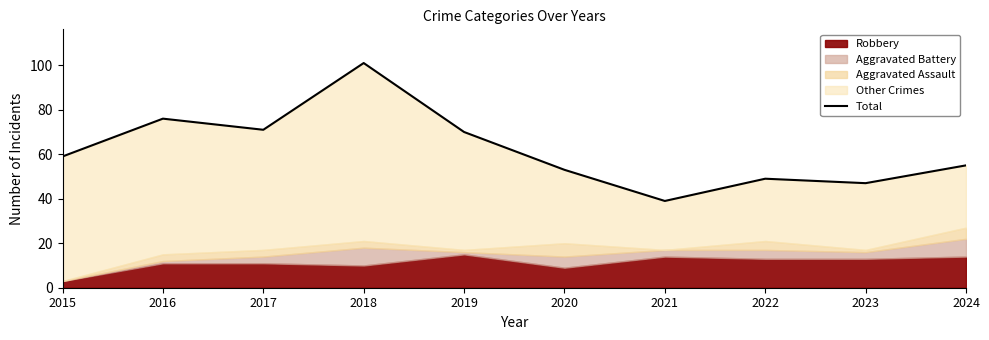

What is the value of the 4th point from the left?

101